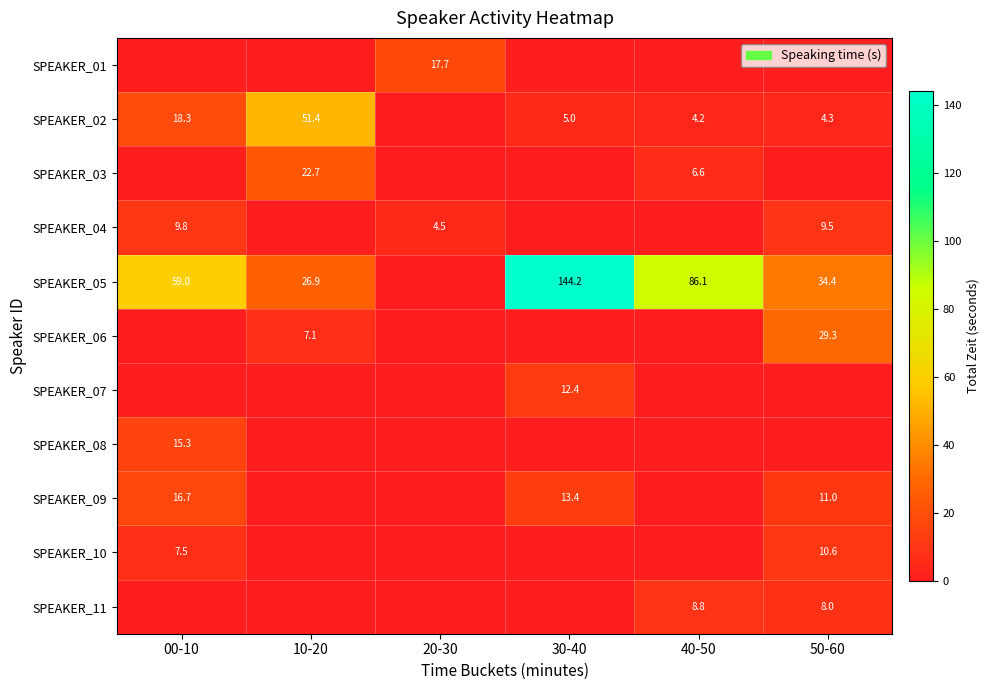

Which has a higher value, 20-30 or 40-50?

20-30